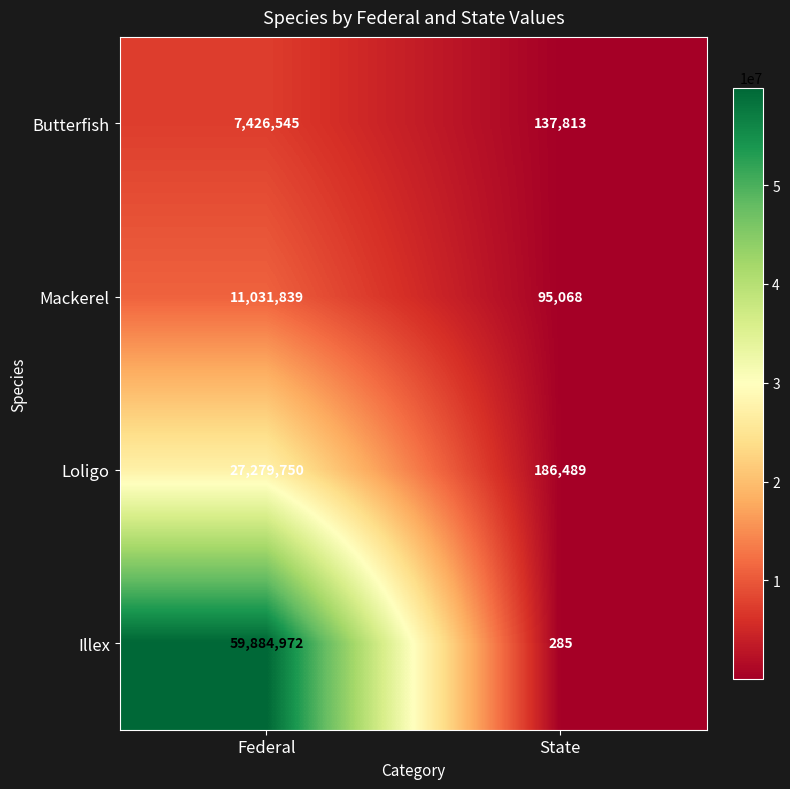

Which series has the largest total across all categories?

Illex